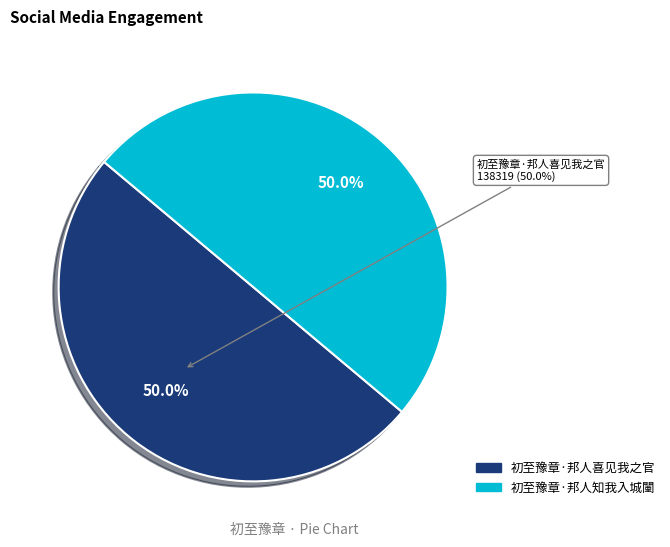

How many slices are in this pie chart?

2